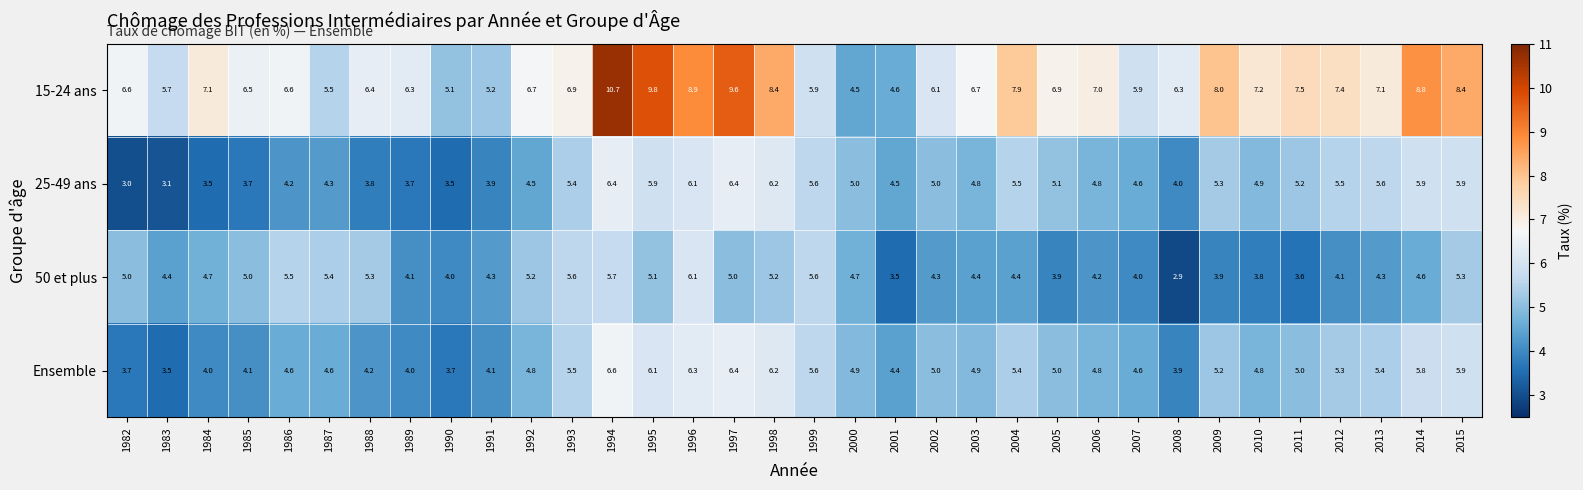

Which series has the largest range (max minus min)?

15-24 ans